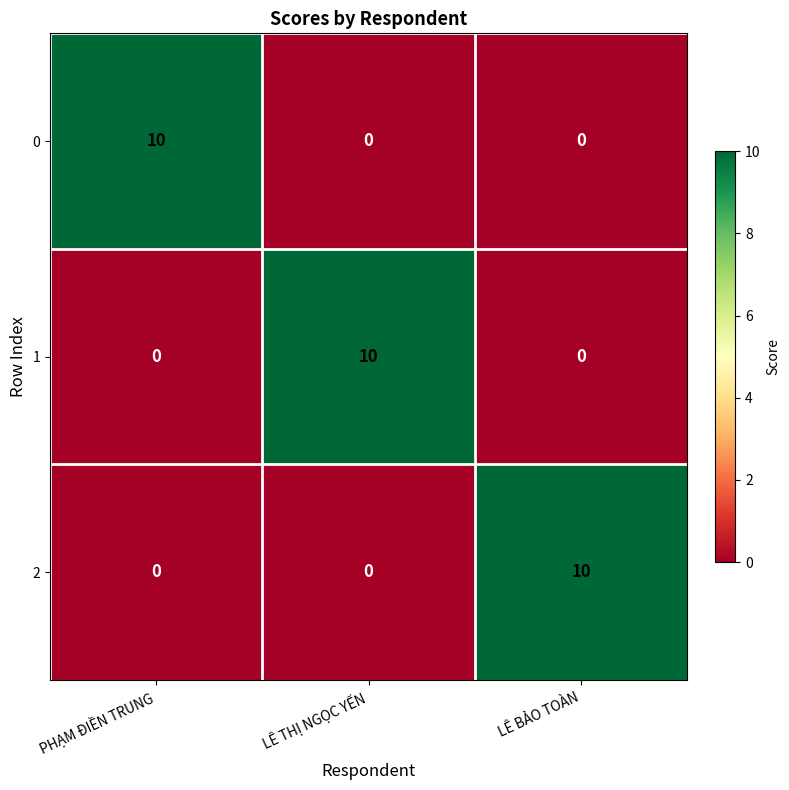

Reading left to right, what are all the values shown in this chart?

0: 10	0	0
1: 0	10	0
2: 0	0	10